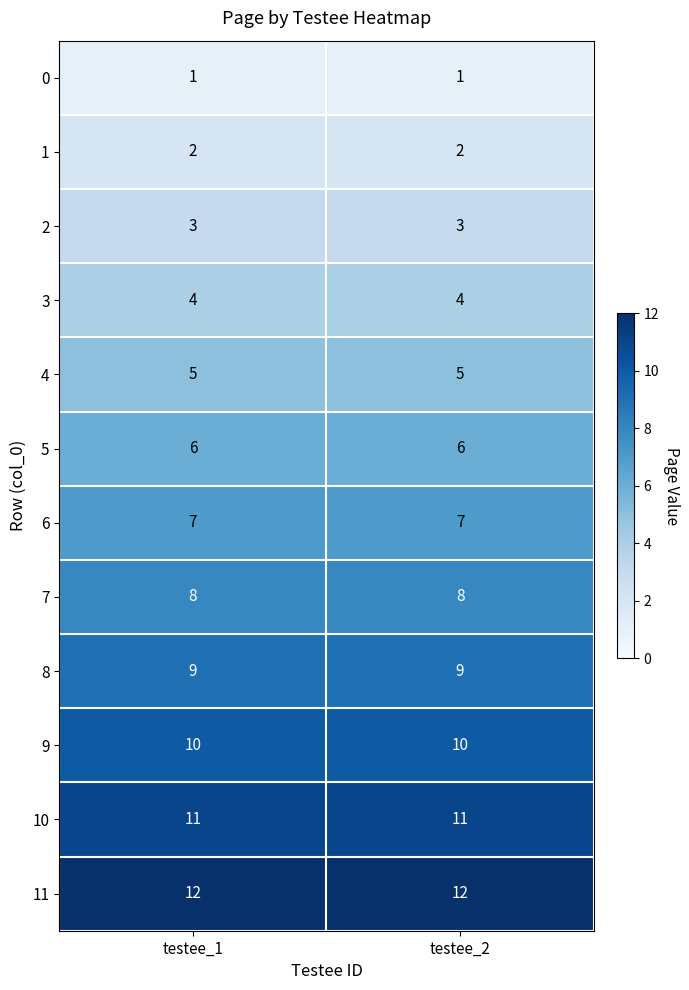

Reading left to right, what are all the values shown in this chart?

0: testee_1=1	testee_2=1
1: testee_1=2	testee_2=2
2: testee_1=3	testee_2=3
3: testee_1=4	testee_2=4
4: testee_1=5	testee_2=5
5: testee_1=6	testee_2=6
6: testee_1=7	testee_2=7
7: testee_1=8	testee_2=8
8: testee_1=9	testee_2=9
9: testee_1=10	testee_2=10
10: testee_1=11	testee_2=11
11: testee_1=12	testee_2=12